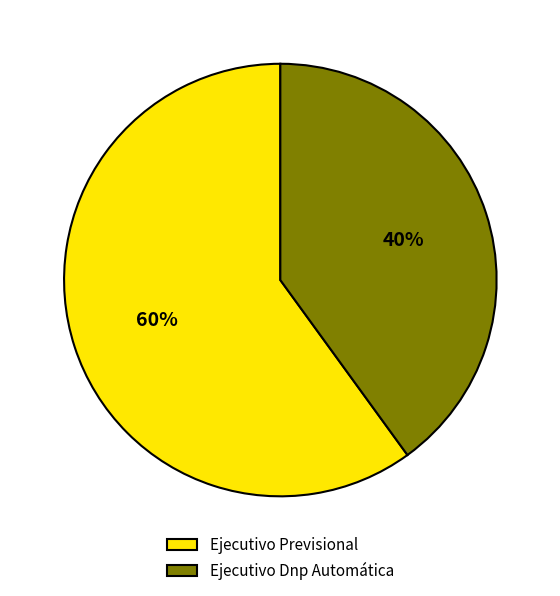

To the nearest percent, what portion does Ejecutivo Dnp Automática represent?

40%